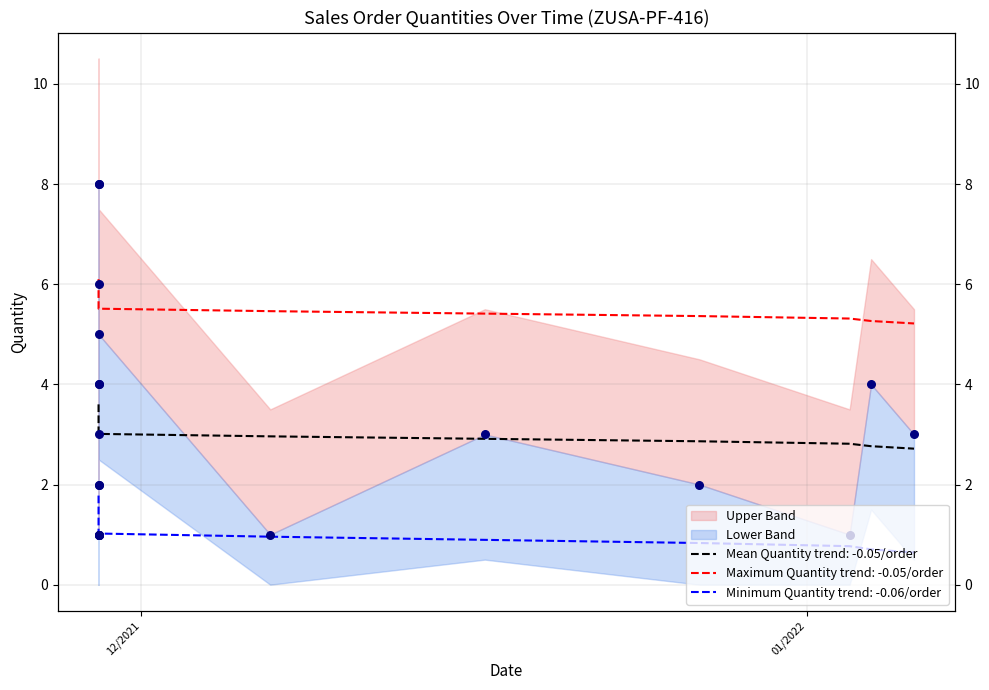

What is the change in value from 11/29/2021 to 11/29/2021?

+2